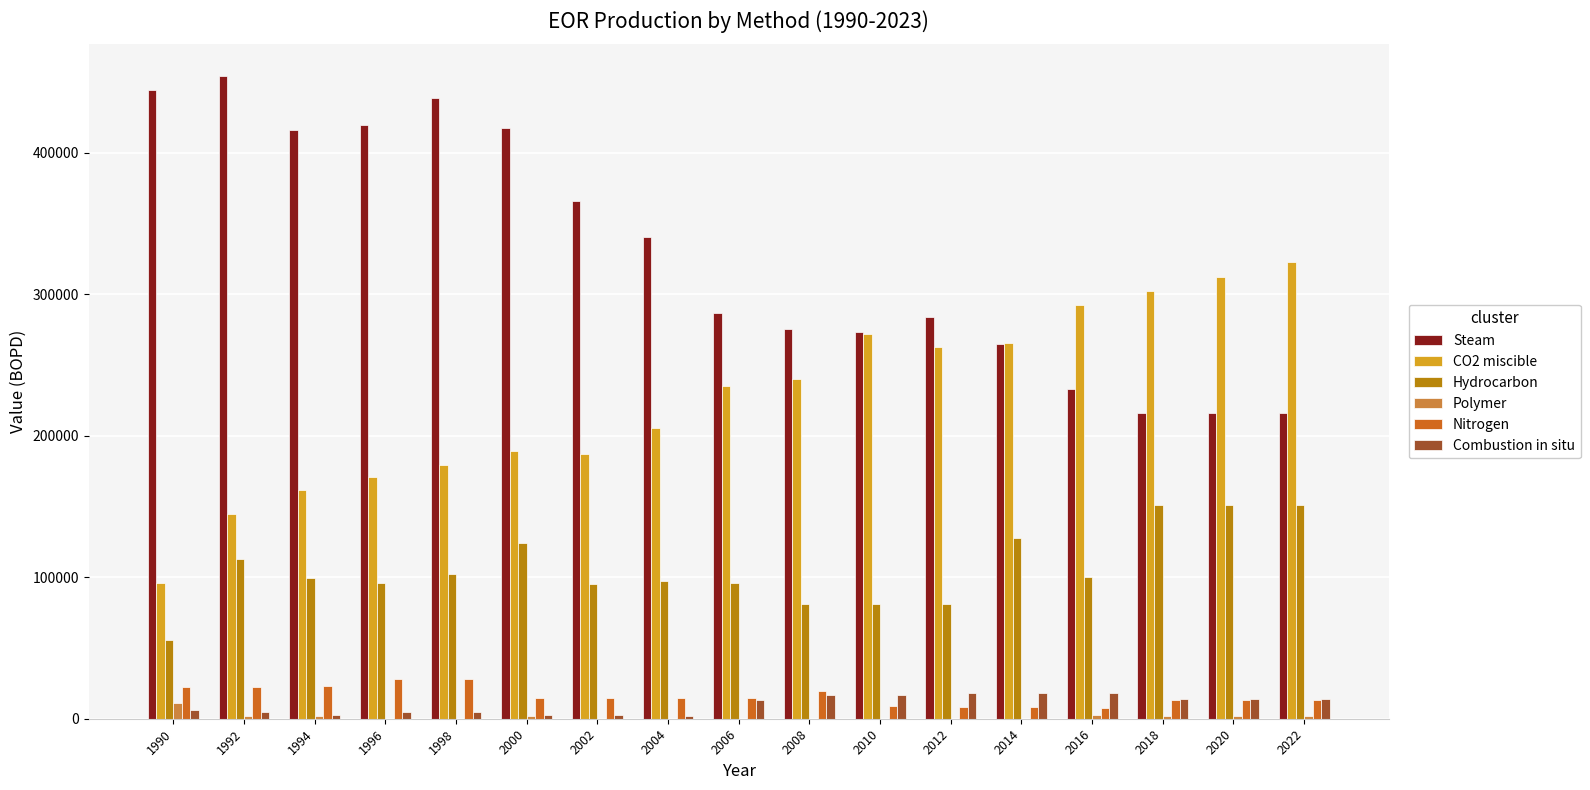

Are the bars horizontal?

No